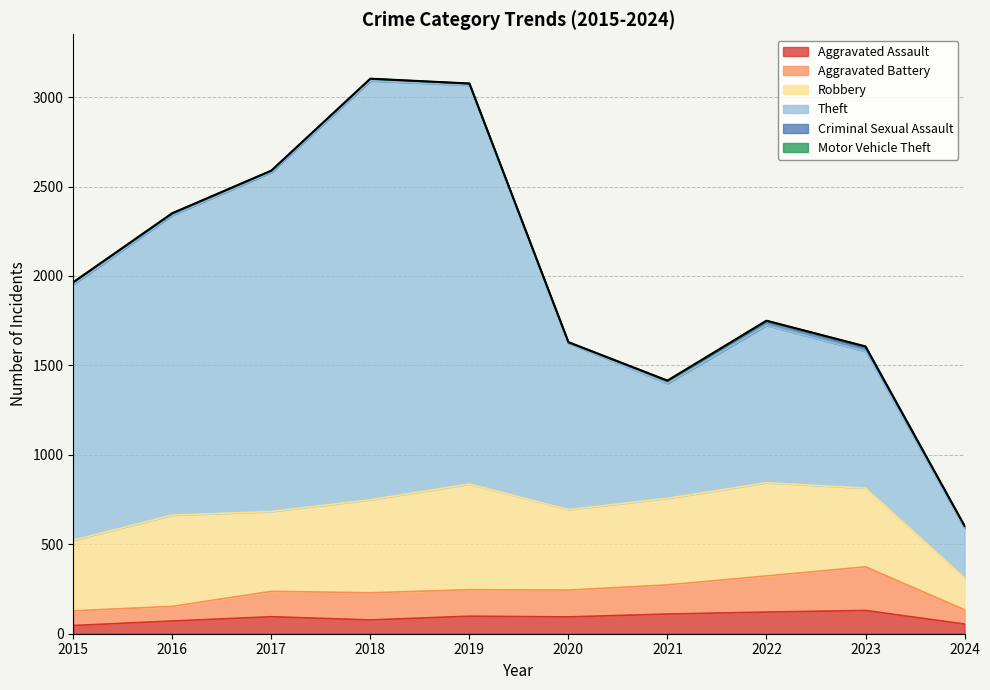

Which series has the largest total across all categories?

Theft